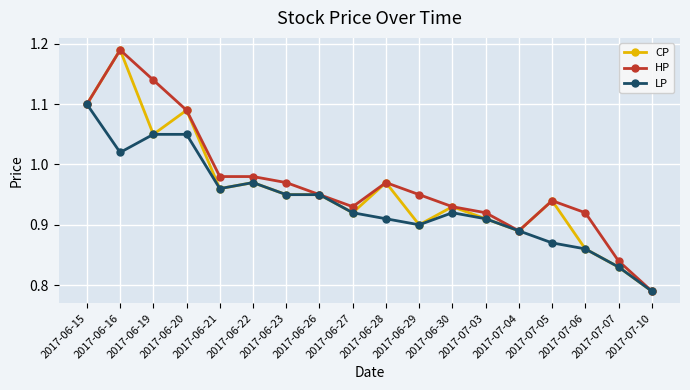

How many lines are shown in the chart?

3